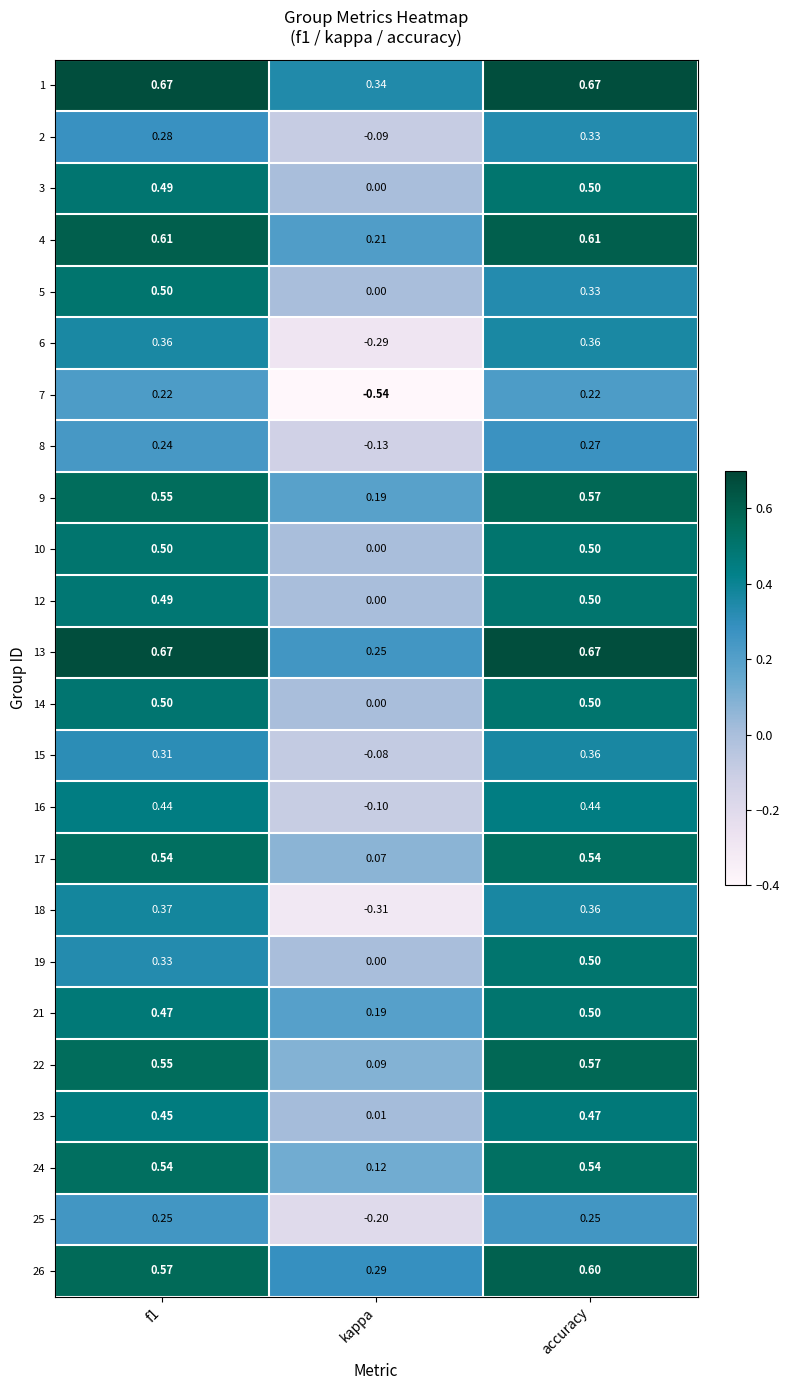

At which category is the sum across all series the highest?

accuracy